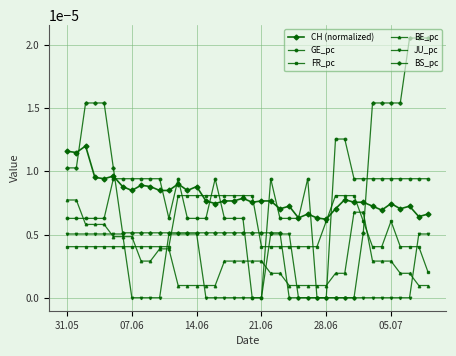

Which series has the largest range (max minus min)?

BS_pc